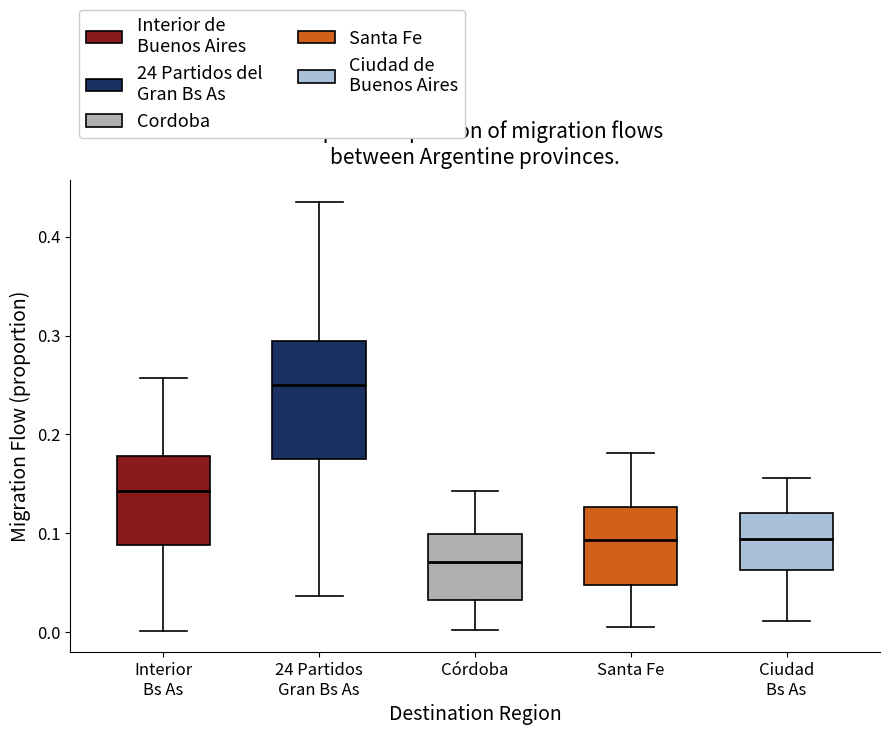

Which box's median line is the highest?

24 Partidos Gran Bs As